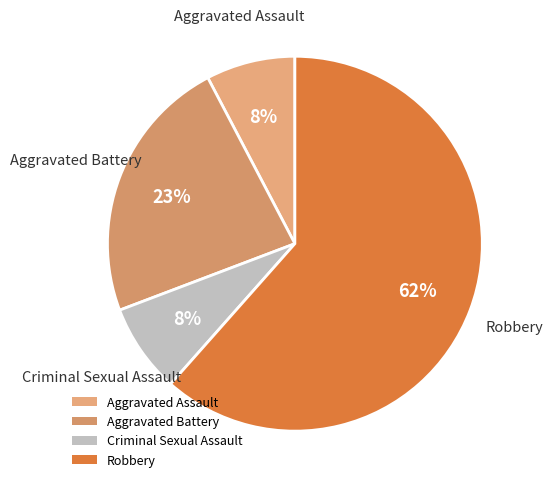

What is the largest slice in the pie chart?

Robbery